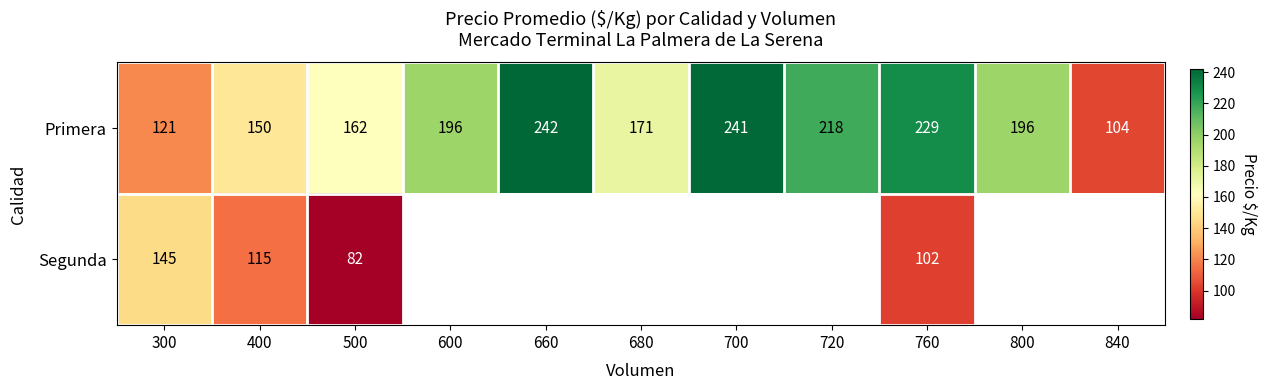

What is the difference between the maximum and minimum values in the Primera series?

138